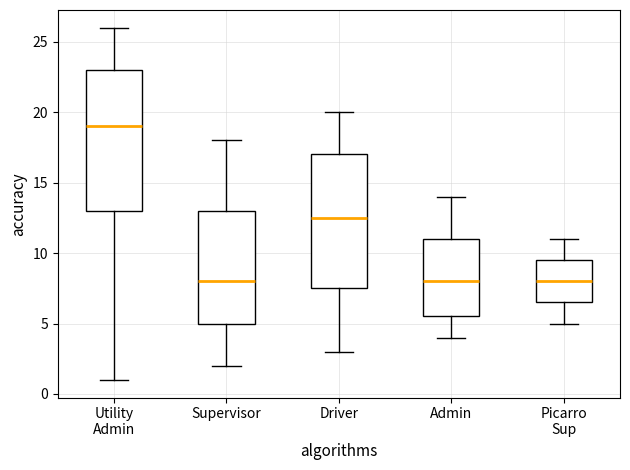

Reading left to right, transcribe this box plot: for each box, give where its median line is, the range the box spans, and where its two whiskers end, as read against the y-axis. The values are not printed on the chart, so give them approximately, as read against the axis.

Utility Admin: median 19.0, box 13.0 to 23.0, whiskers 1.0 to 26.0
Supervisor: median 8.0, box 5.0 to 13.0, whiskers 2.0 to 18.0
Driver: median 12.5, box 7.5 to 17.0, whiskers 3.0 to 20.0
Admin: median 8.0, box 5.5 to 11.0, whiskers 4.0 to 14.0
Picarro Sup: median 8.0, box 6.5 to 9.5, whiskers 5.0 to 11.0